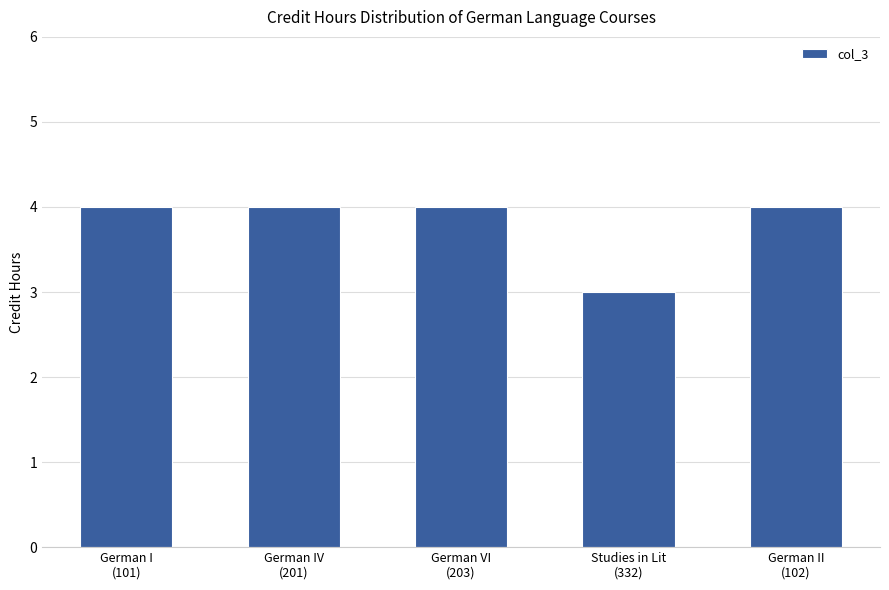

The value at German II
(102) is 2. True or false?

False